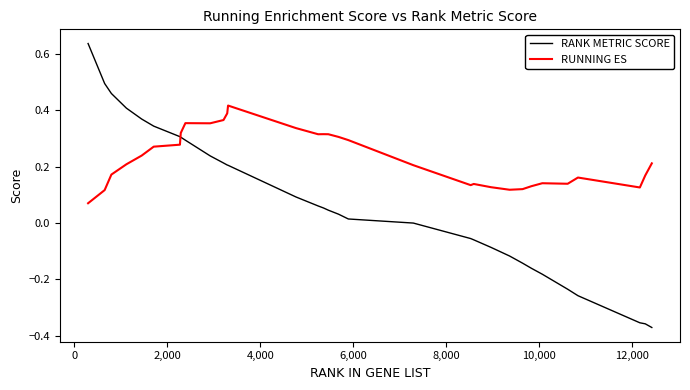

In RUNNING ES, how many points are higher than both neighbors (excluding endpoints)?

6